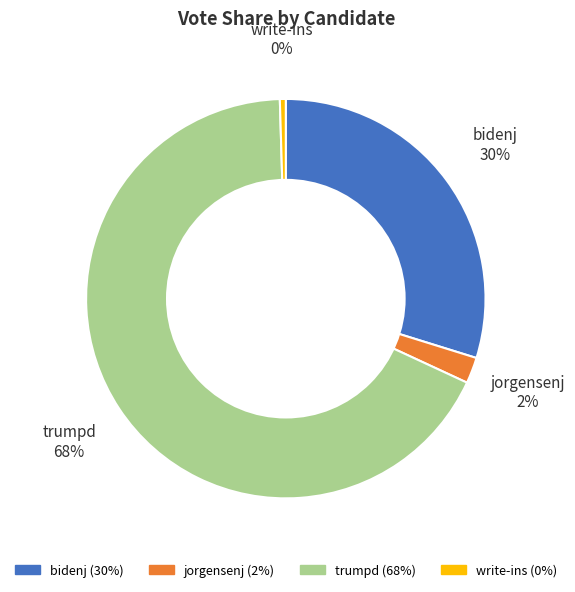

How many slices are in this pie chart?

4